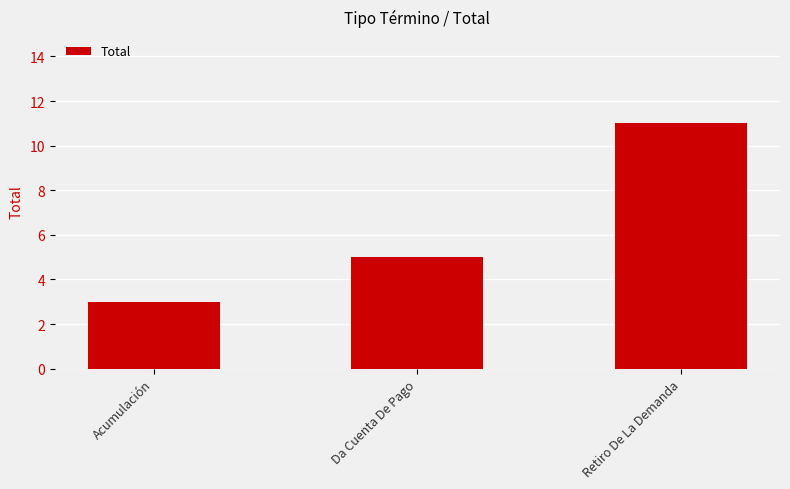

What is the label of the 2nd bar from the left?

Da Cuenta De Pago